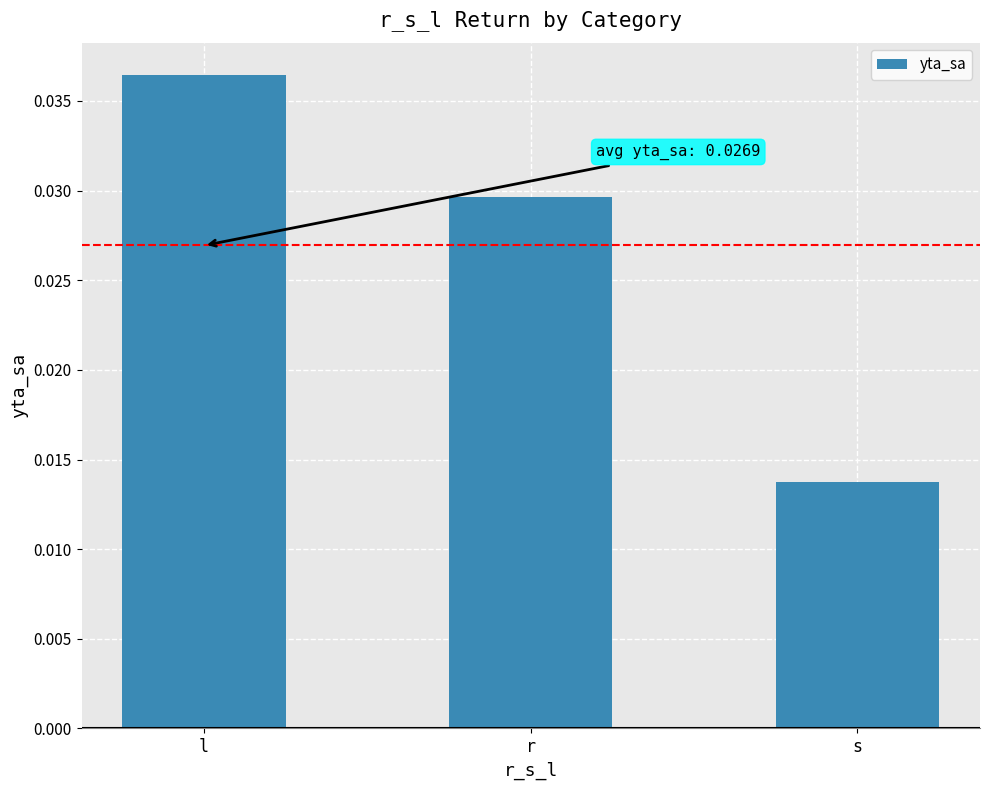

What is the label of the 2nd bar from the left?

r